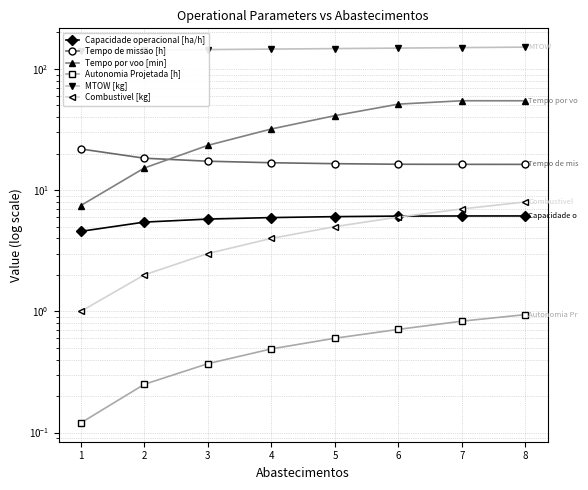

What is the average value of the MTOW [kg] series?

146.6